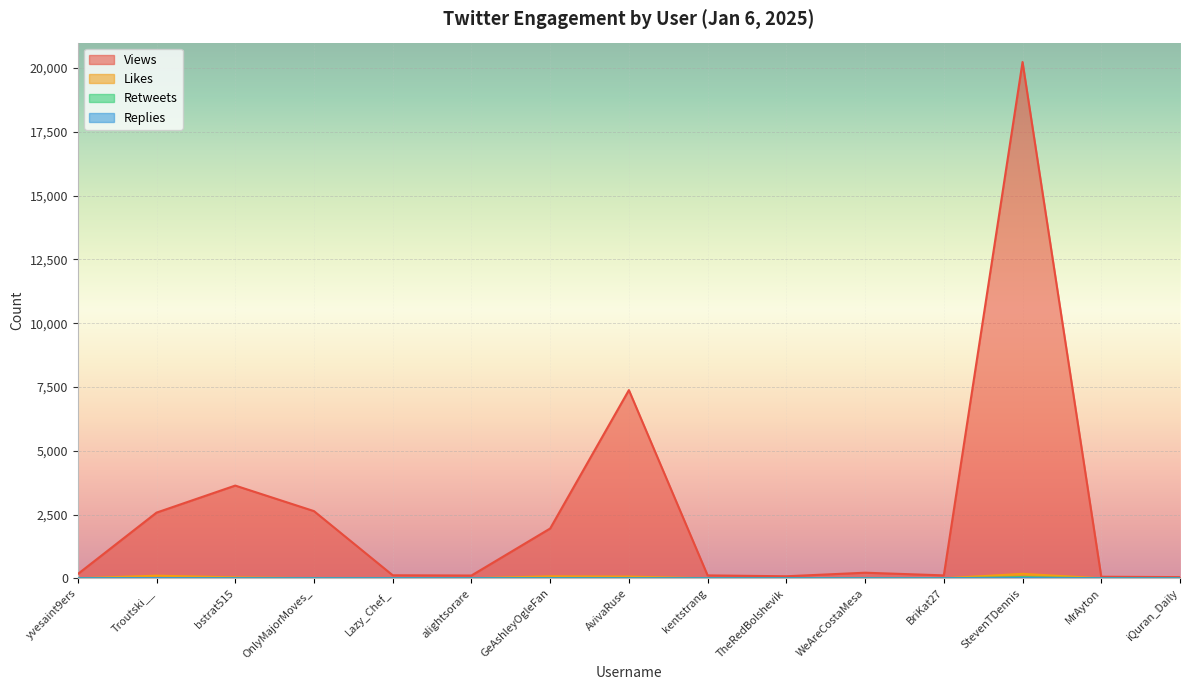

What are all the series names shown in the legend?

Views, Likes, Retweets, Replies